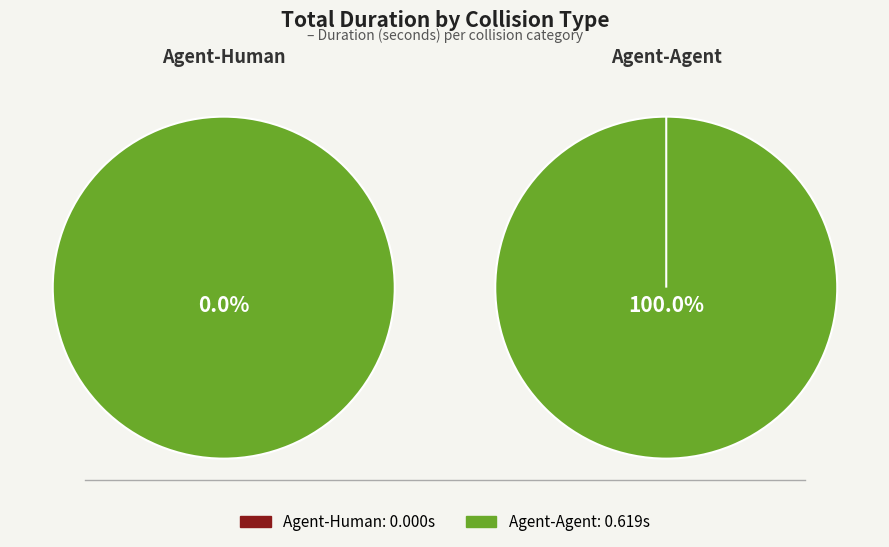

To the nearest percent, what is the average slice percentage?

50%